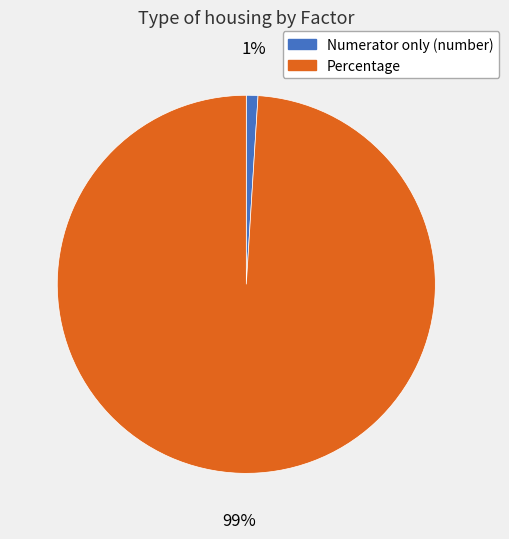

How many segments does this pie chart have?

2